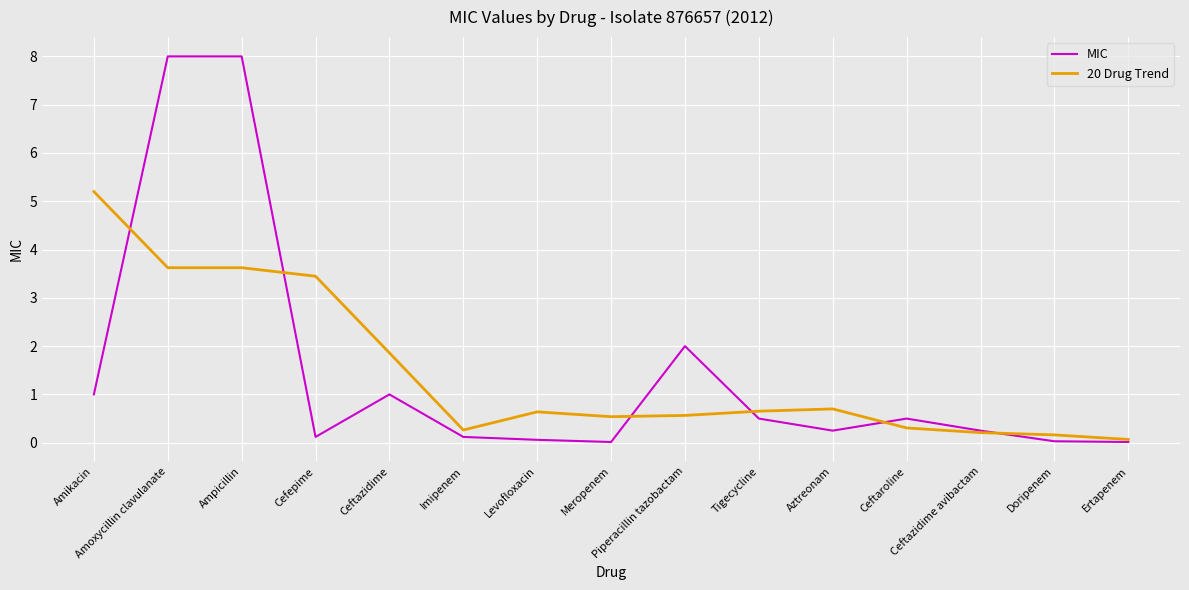

At Doripenem, list the series in order from largest to smallest.

20 Drug Trend, MIC